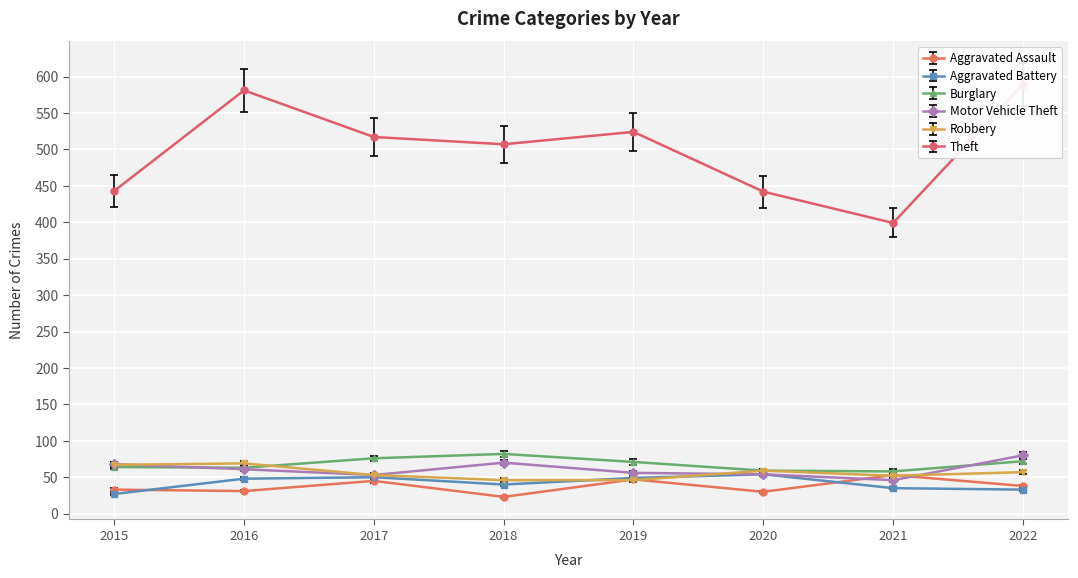

How many series are shown in this chart?

6